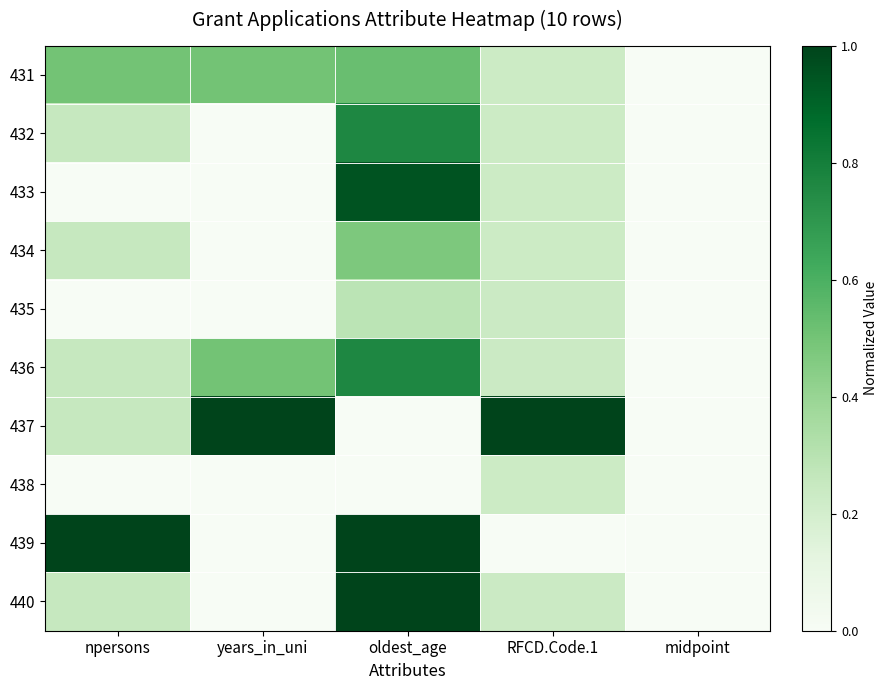

Between oldest_age and midpoint, which is larger?

oldest_age